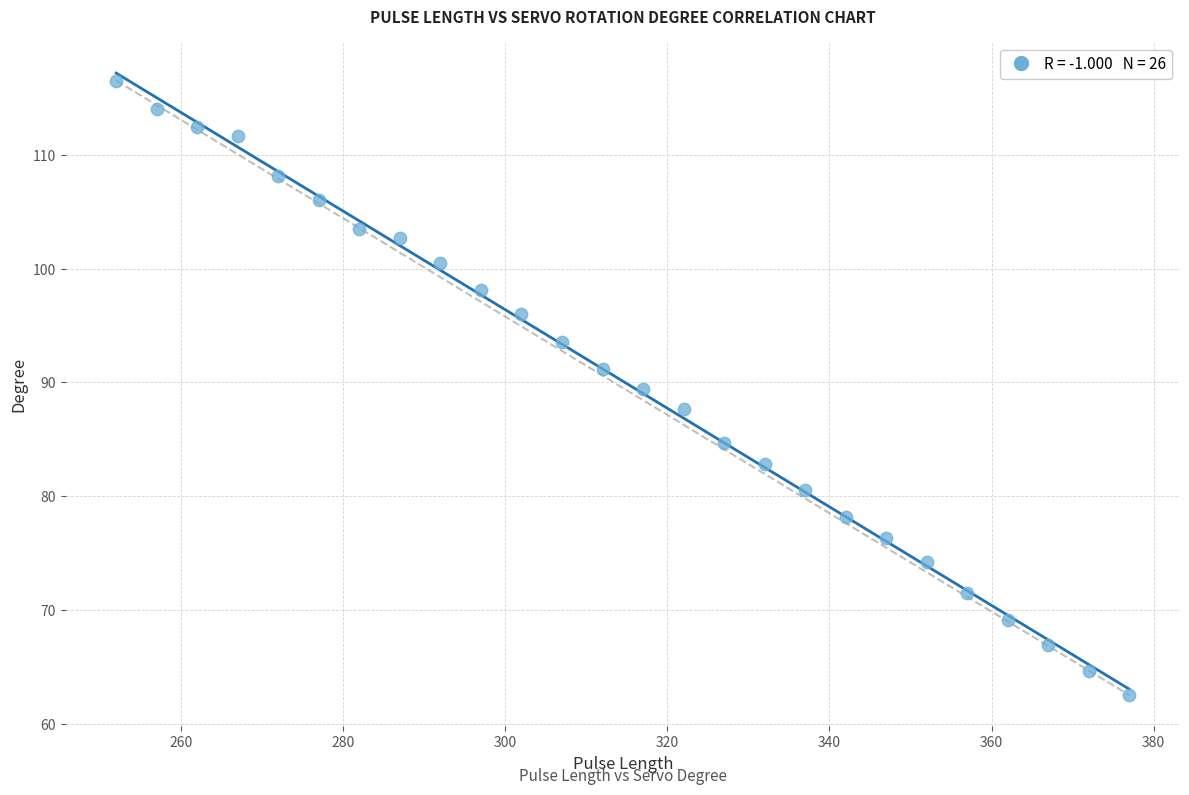

What is the range of X values (max minus min)?

125.0